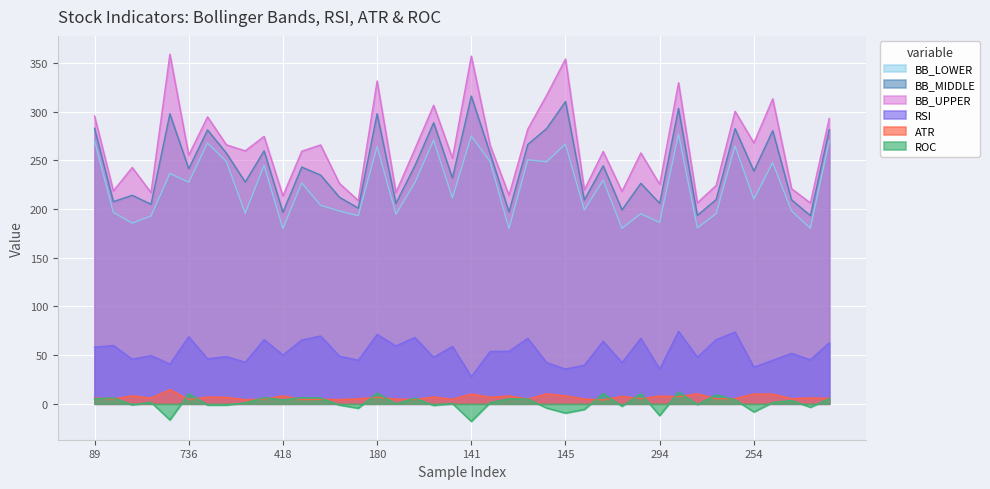

At which label is RSI closest to 51?

607